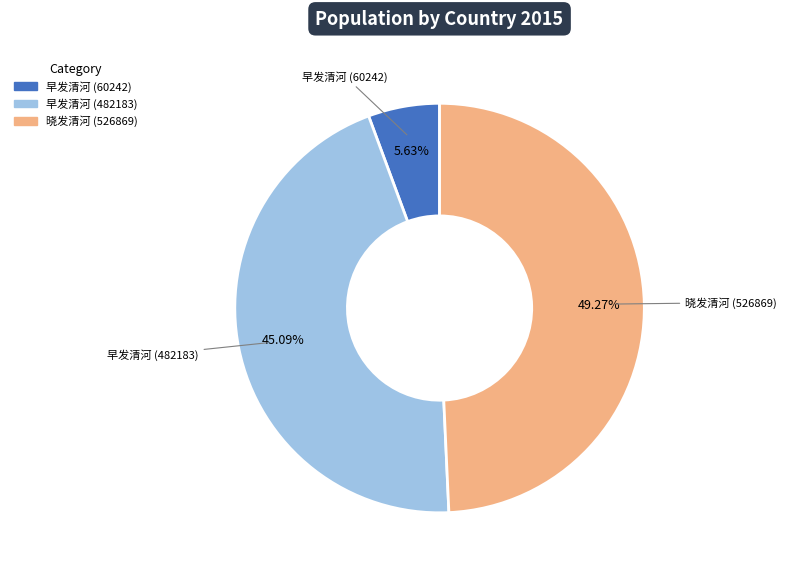

Does any single category account for the majority?

No